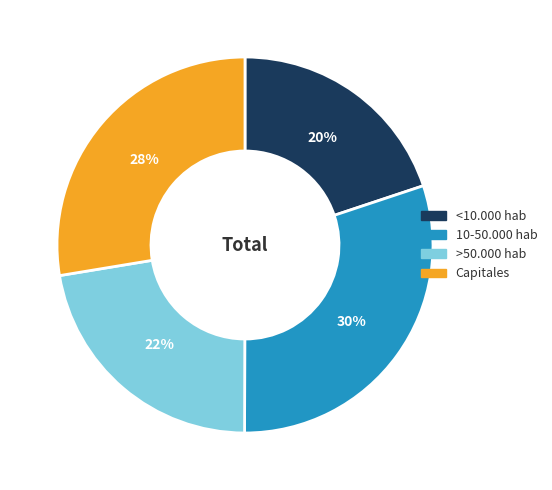

What percentage is the Capitales slice, to the nearest percent?

28%